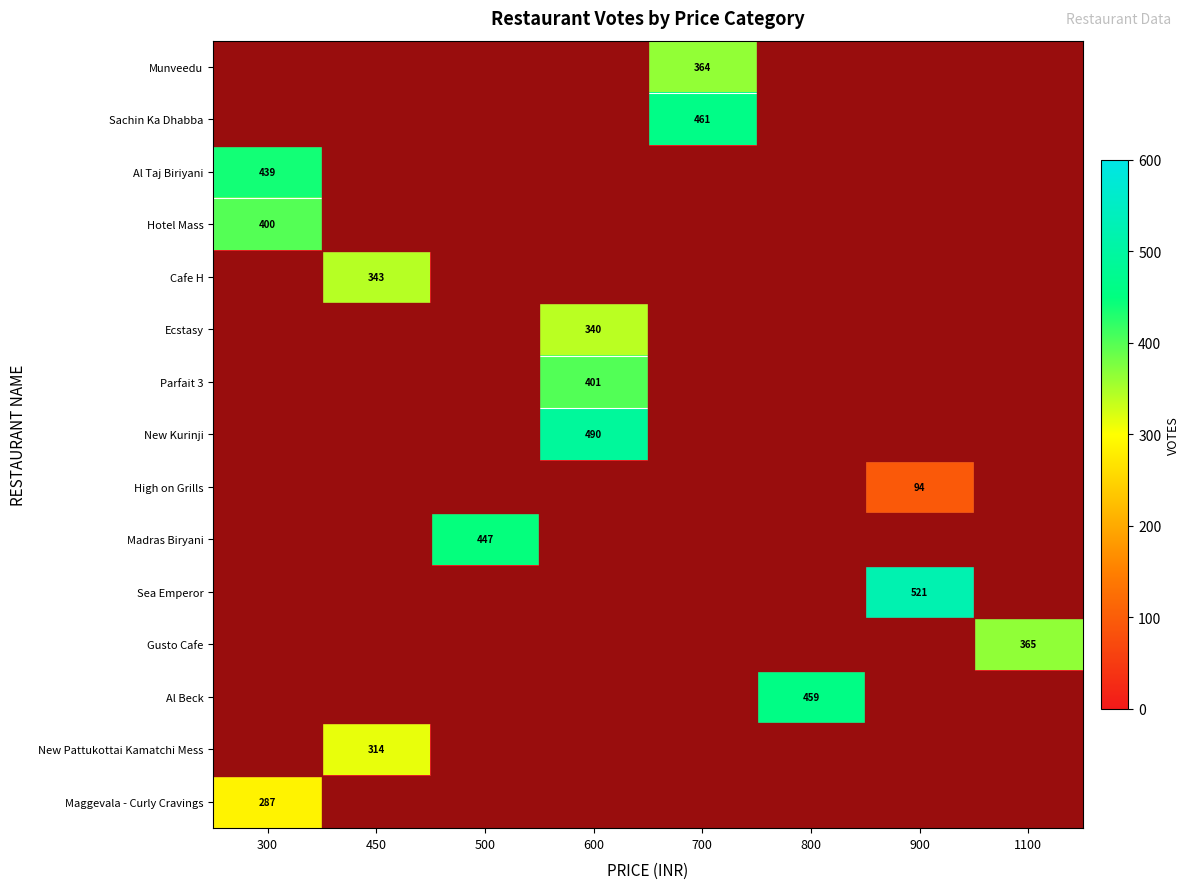

Is it true that Al Taj Biriyani equals 439 at 300?

True